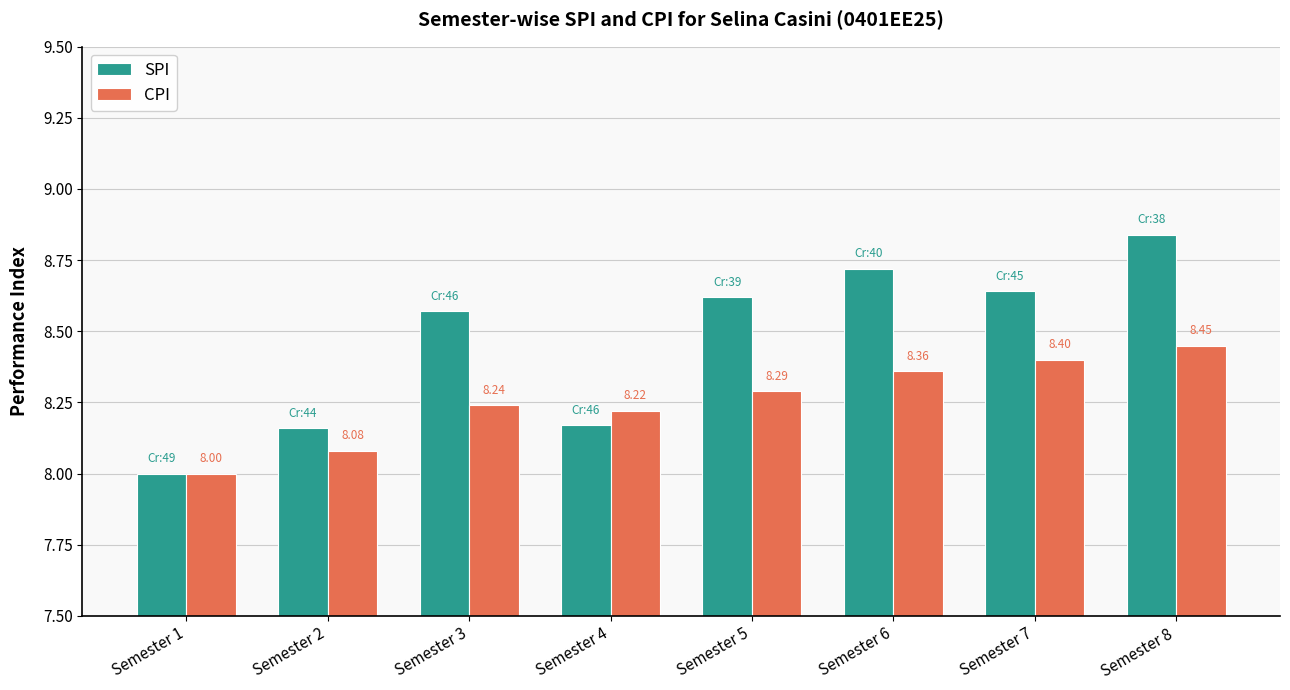

How many groups of bars are there?

8